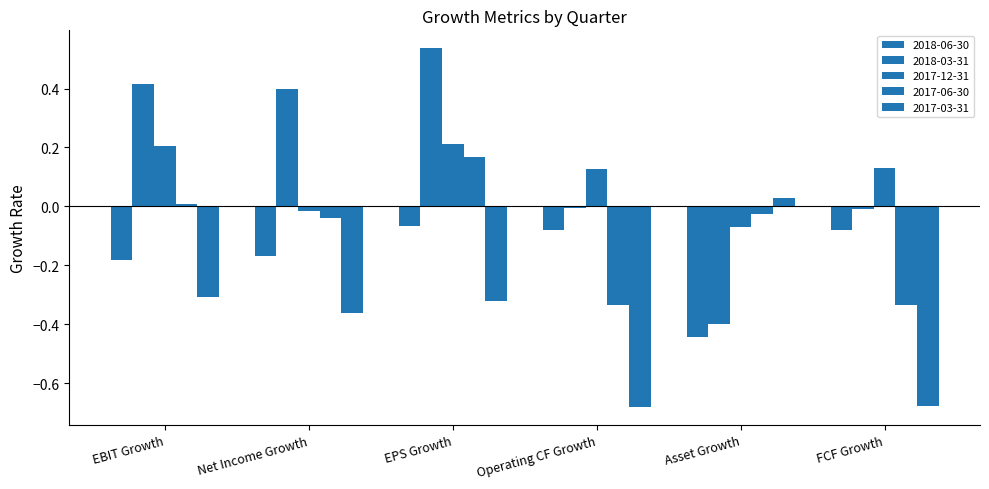

Between Asset Growth and EBIT Growth, which is larger?

EBIT Growth